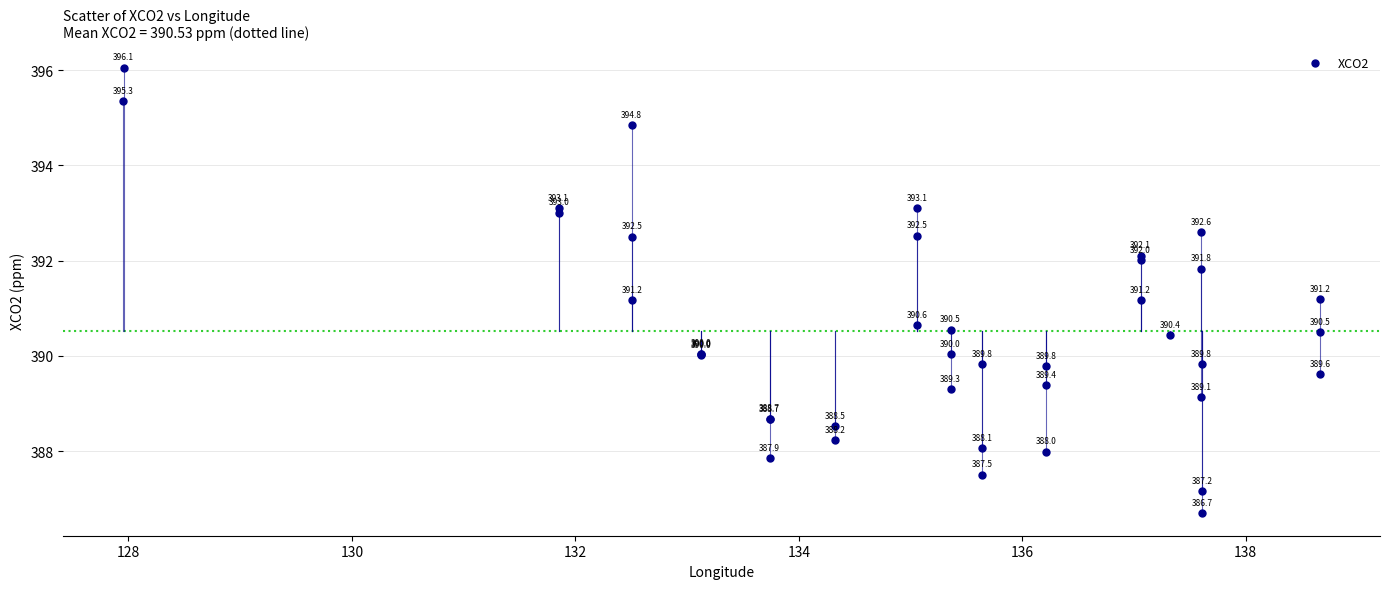

What Y value in the scatter plot is closest to 391?

391.2